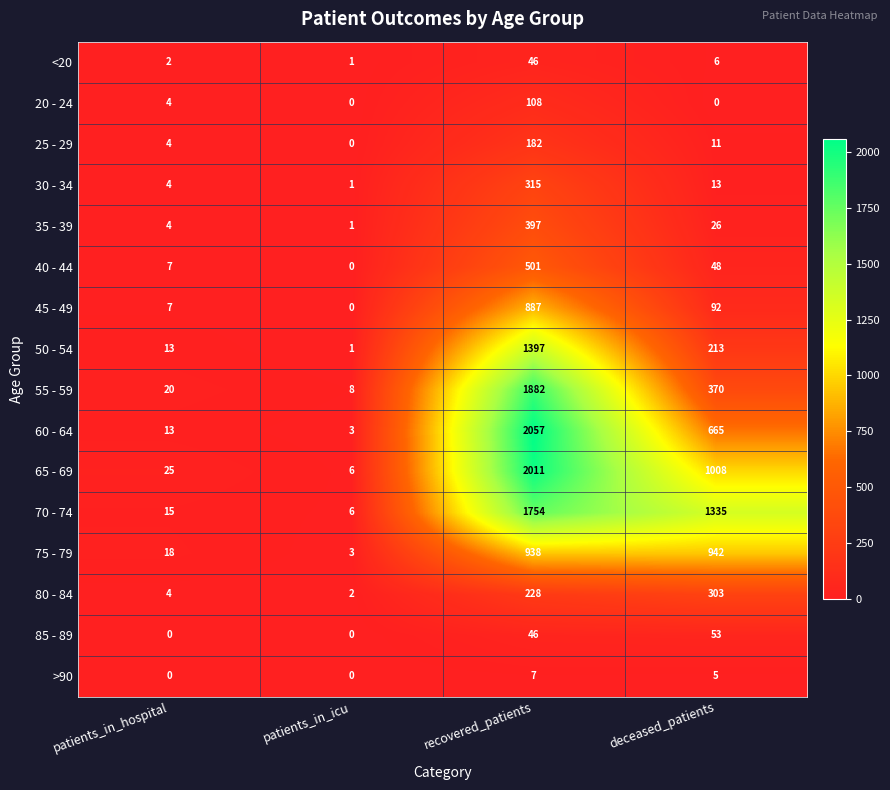

At which category is the sum across all series the highest?

recovered_patients